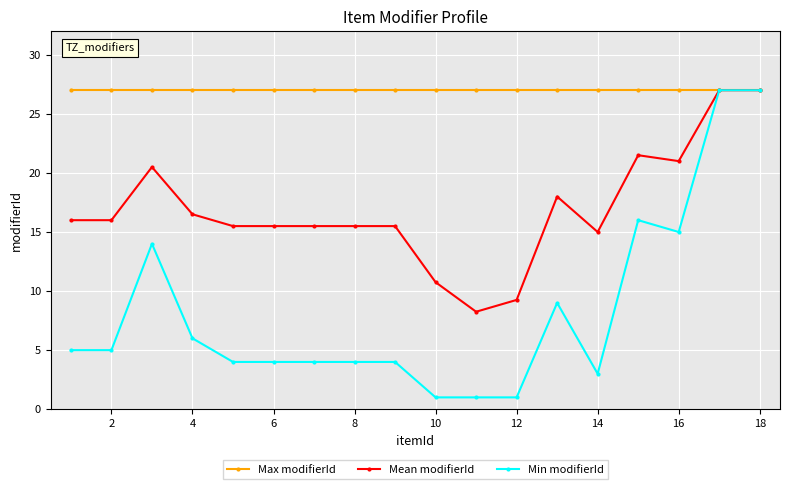

Which series has the largest total across all categories?

Max modifierId